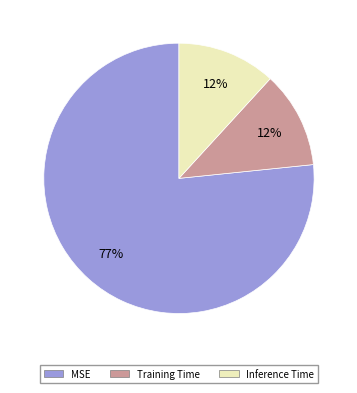

Count the number of slices in the pie.

3